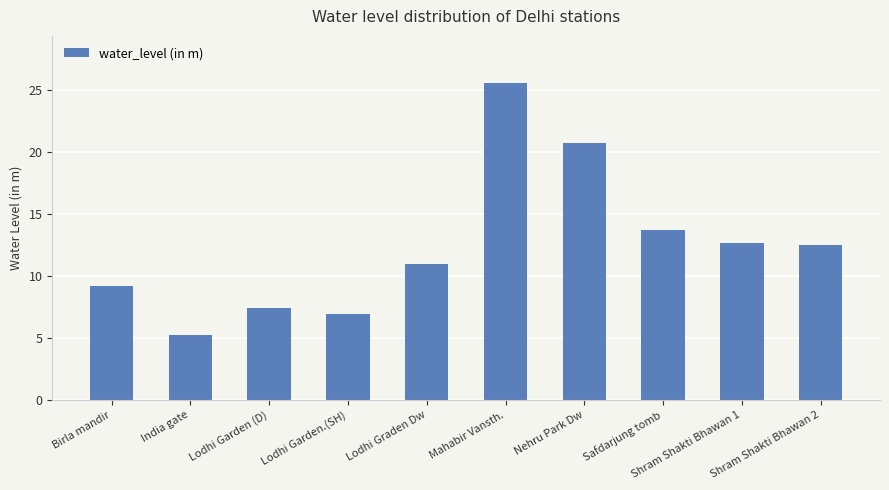

The value at Lodhi Garden.(SH) is 10.2. True or false?

False